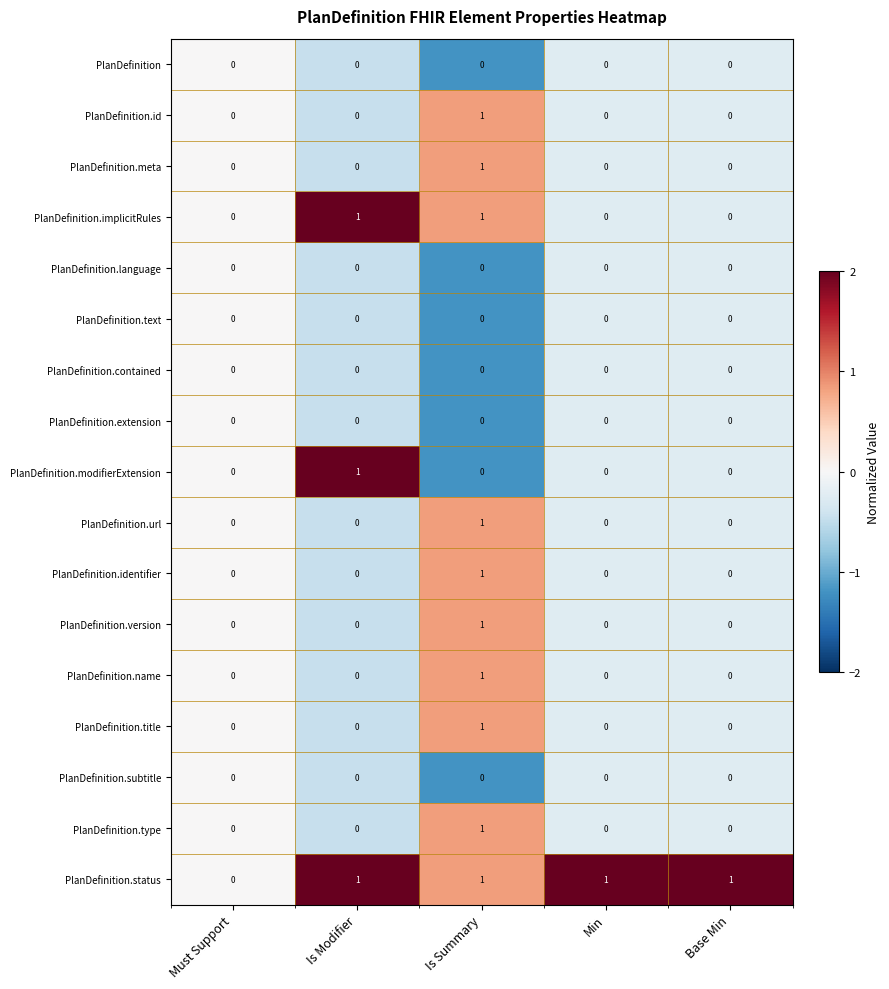

Which series has the largest total across all categories?

PlanDefinition.status